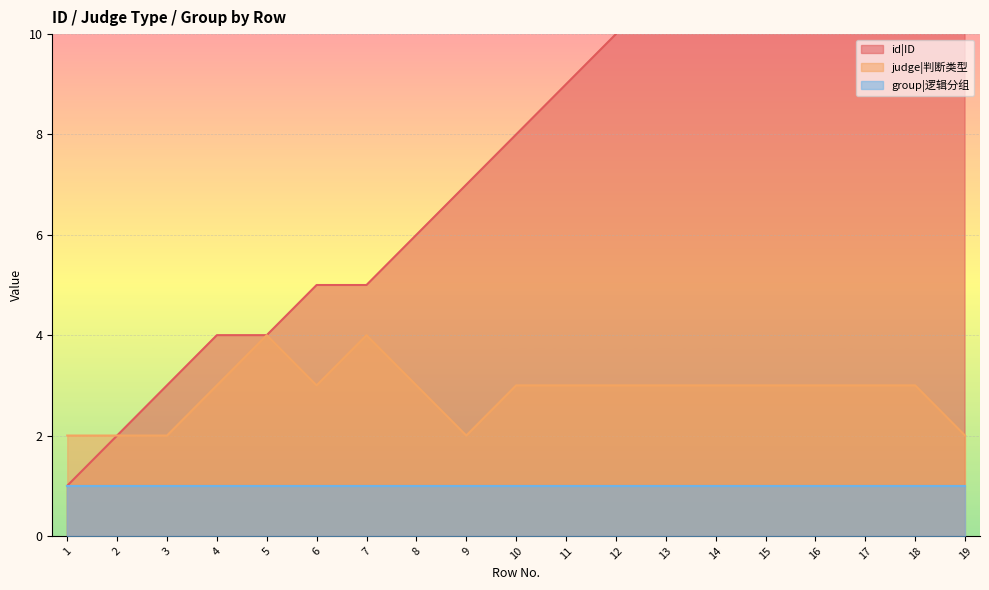

At which category is the sum across all series the highest?

18